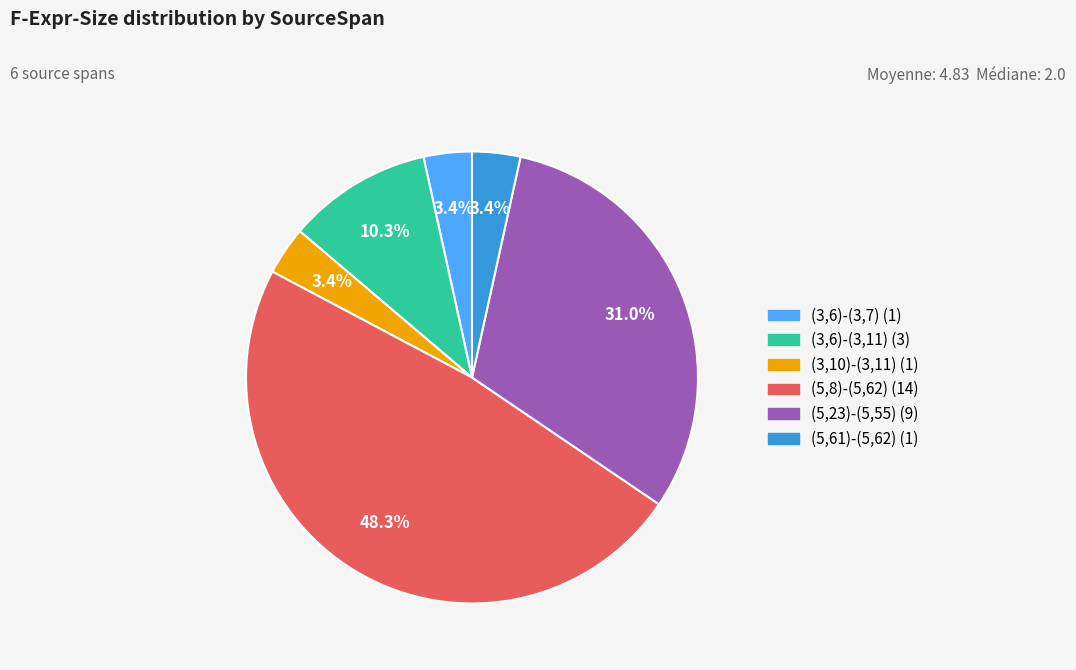

Is it true that (5,8)-(5,62) is 35% of the pie?

False